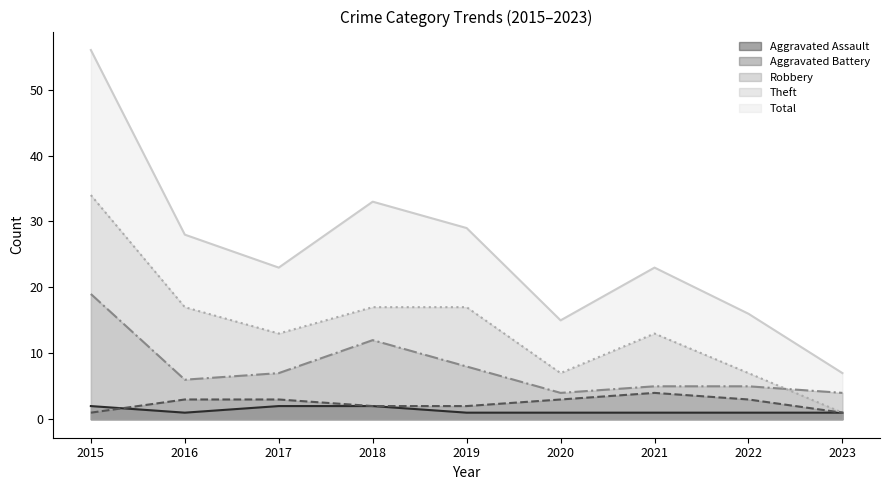

The value of Robbery at 2015 is 19. True or false?

True